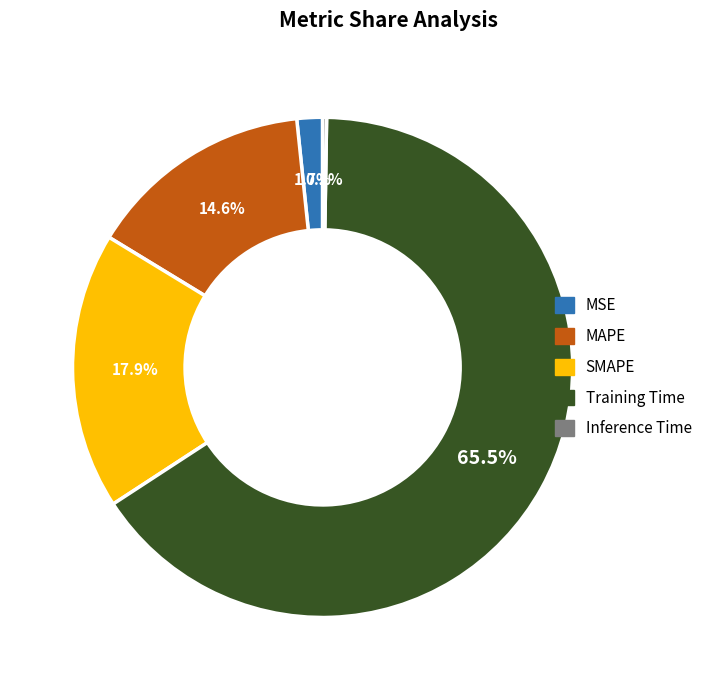

What percentage do MSE and MAPE together represent?

16.3%